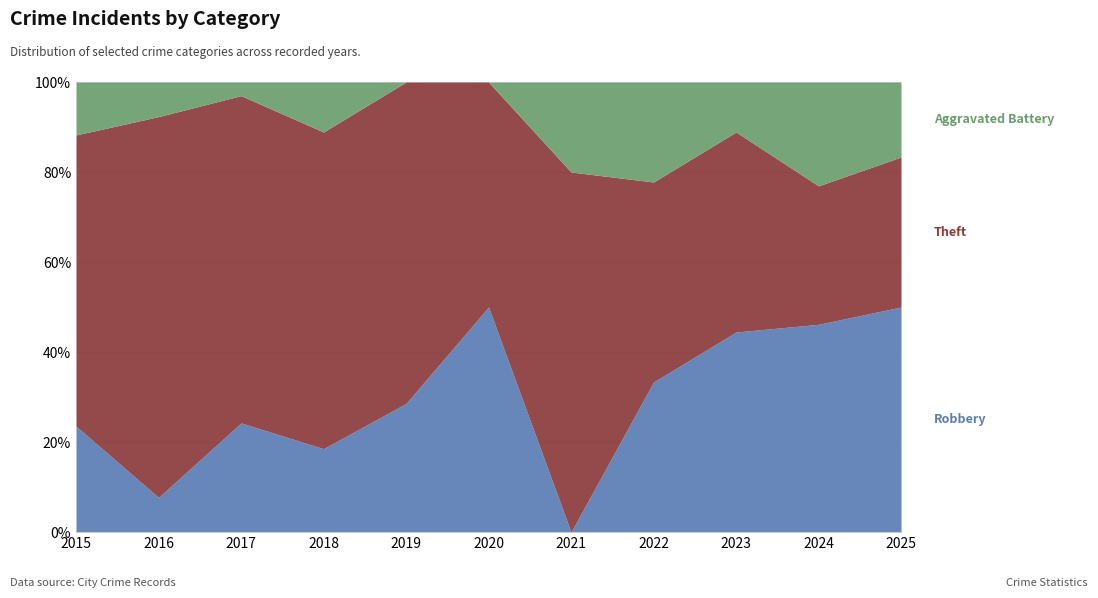

What are all the series names shown in the legend?

Robbery, Theft, Aggravated Battery